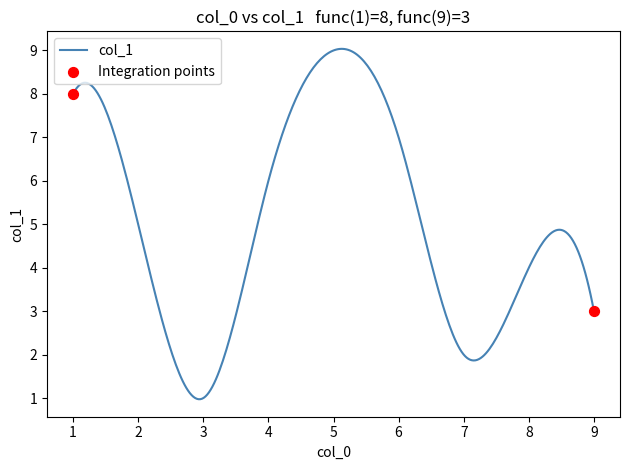

What is the greatest value displayed?

9.0